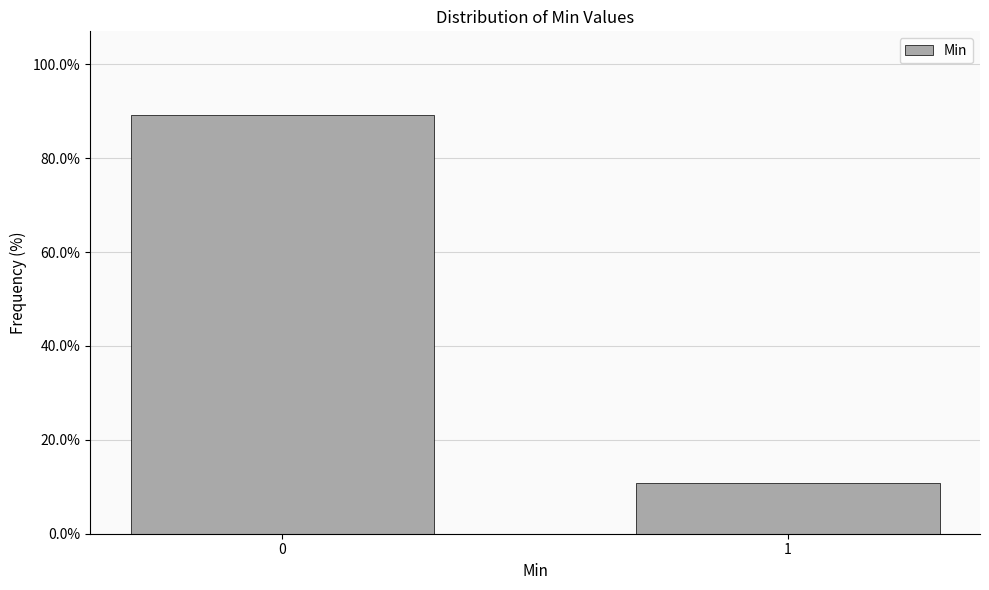

Reading left to right, list all the values displayed in this chart.

0=89.2	1=10.8